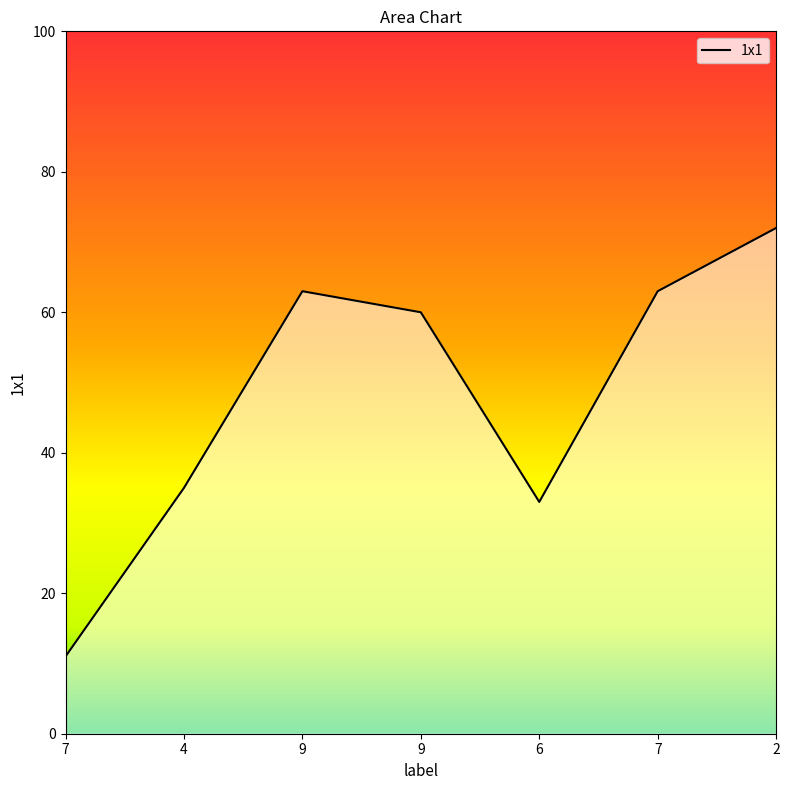

How many points are higher than both their immediate neighbors (excluding endpoints)?

1